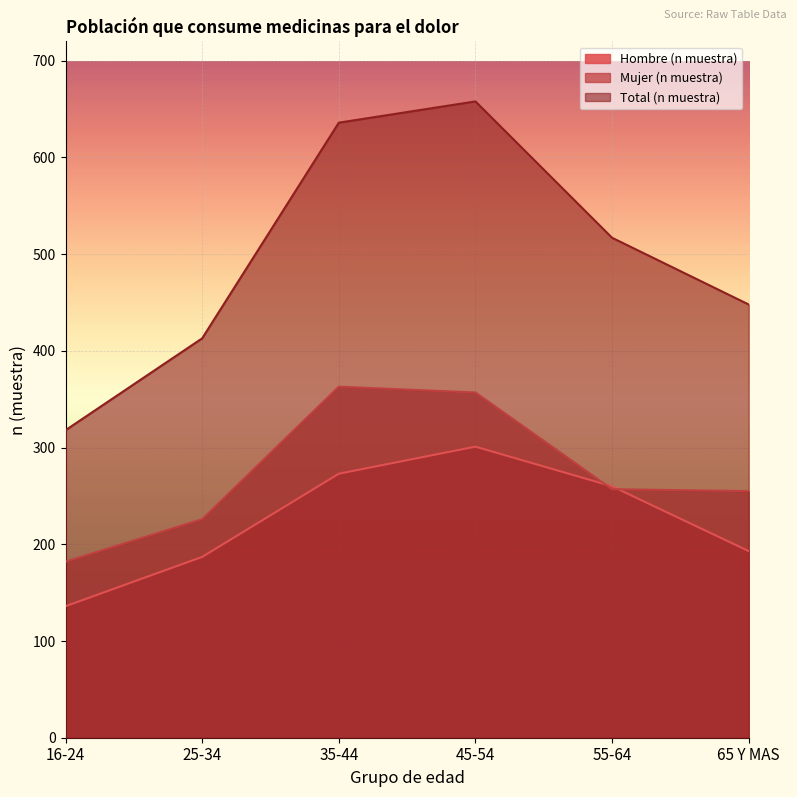

What is the value of the Total (n muestra) point at the 4th from the left?

658